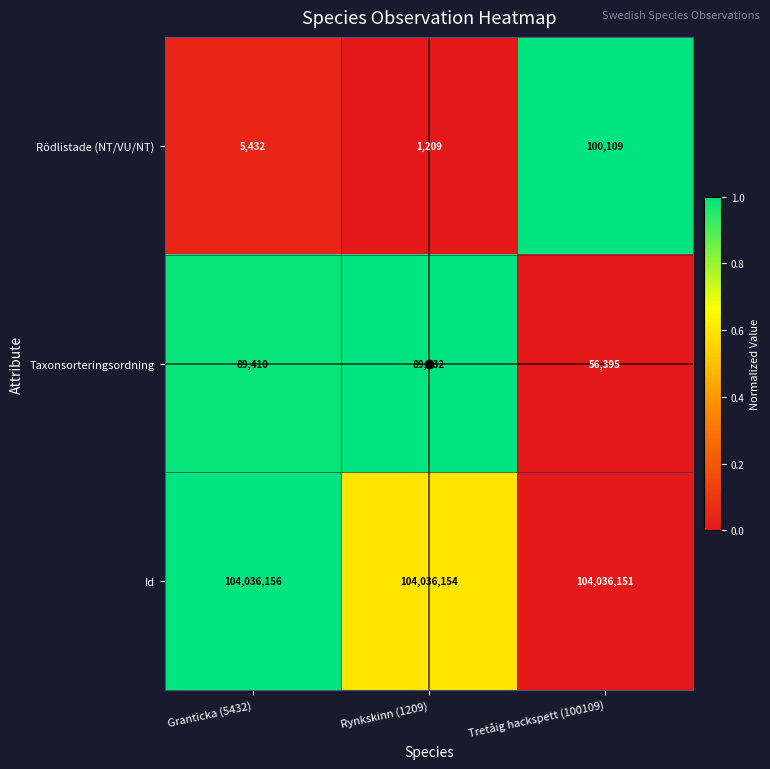

At which category is the sum across all series the highest?

Tretåig hackspett (100109)